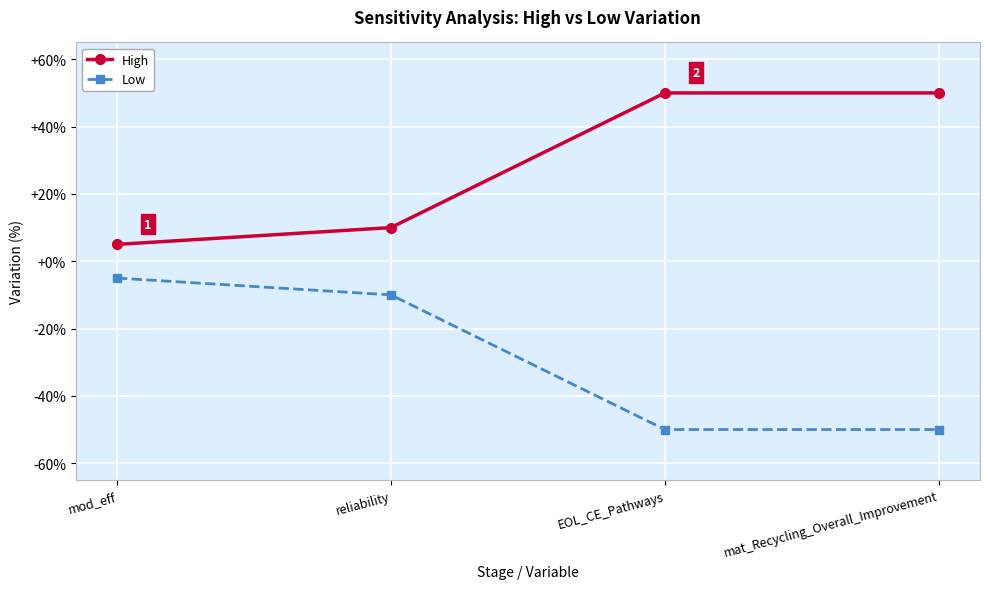

True or false: High and Low cross at least once.

False